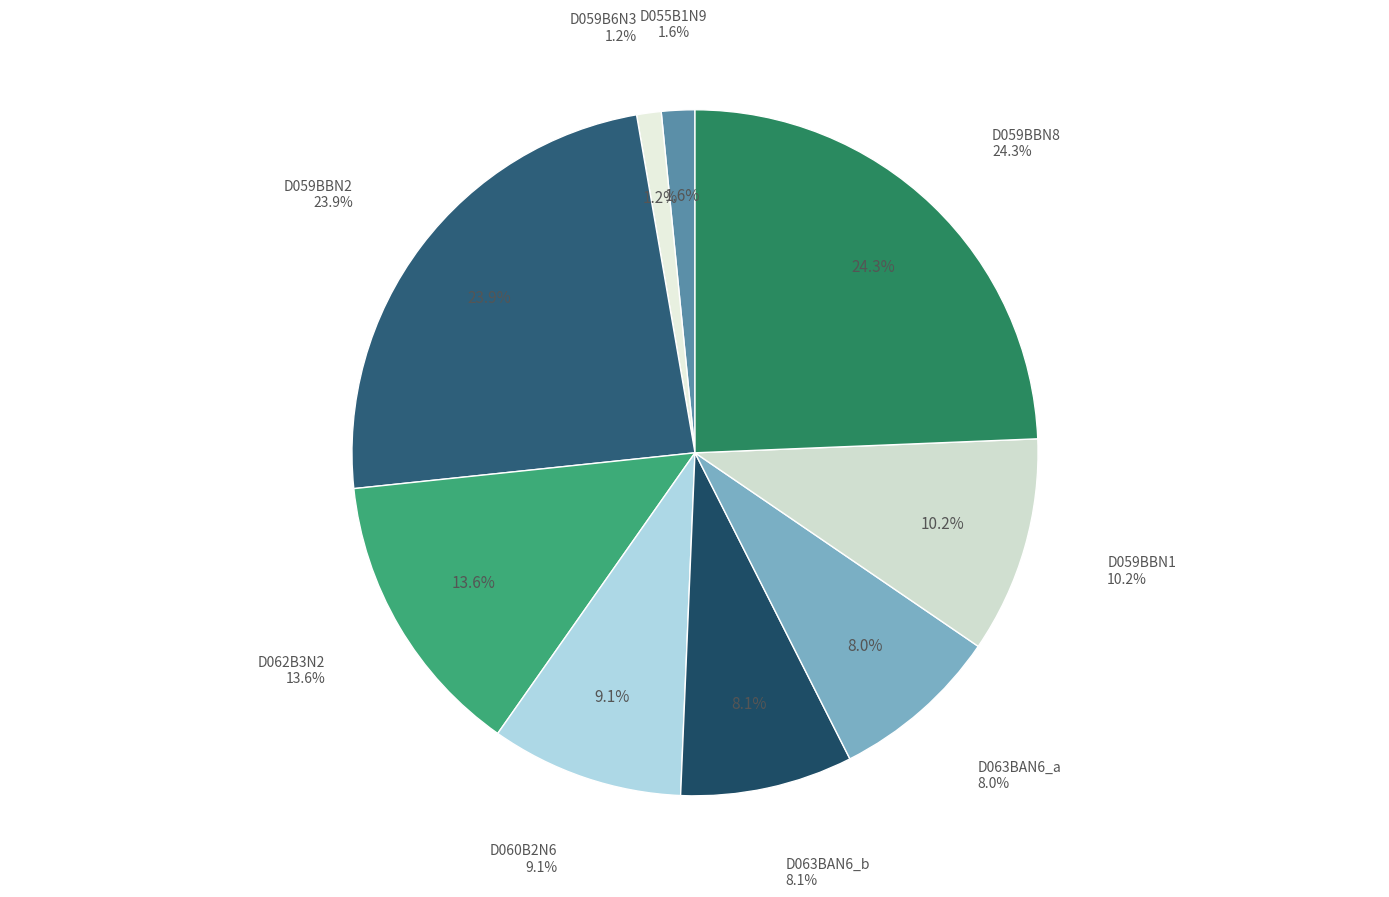

What is the change in value from D062B3N2 to D063BAN6_a?

-408000